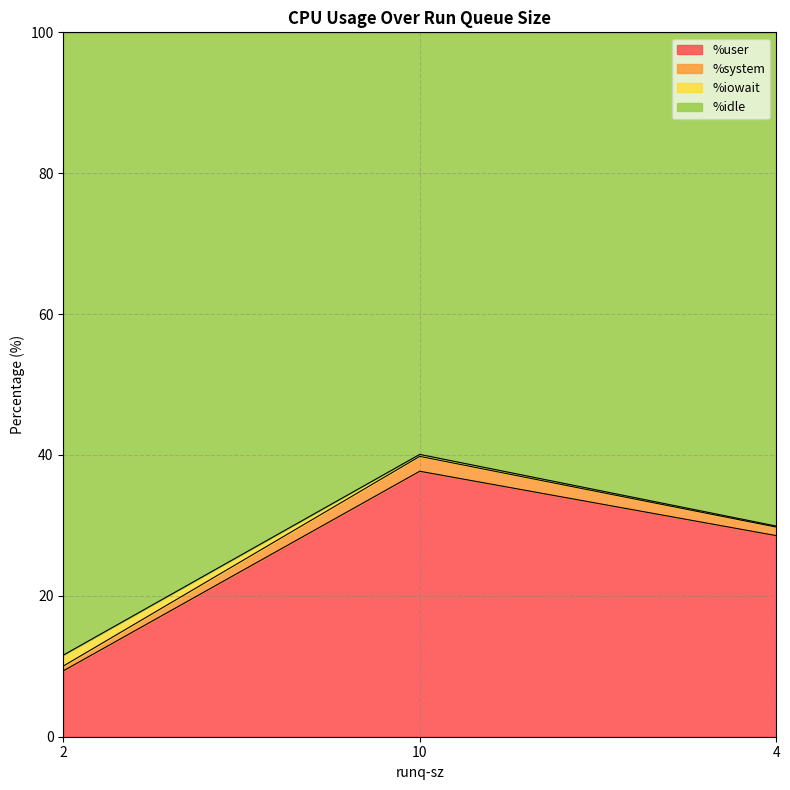

Between 4 and 2, which is larger?

4